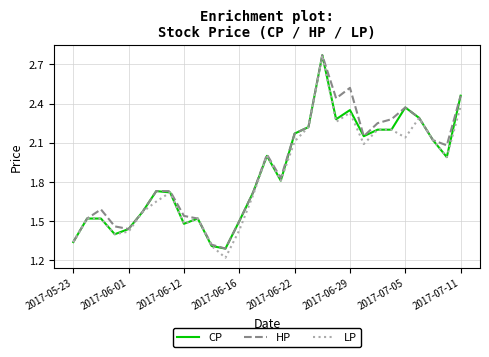

Which series has the largest range (max minus min)?

LP